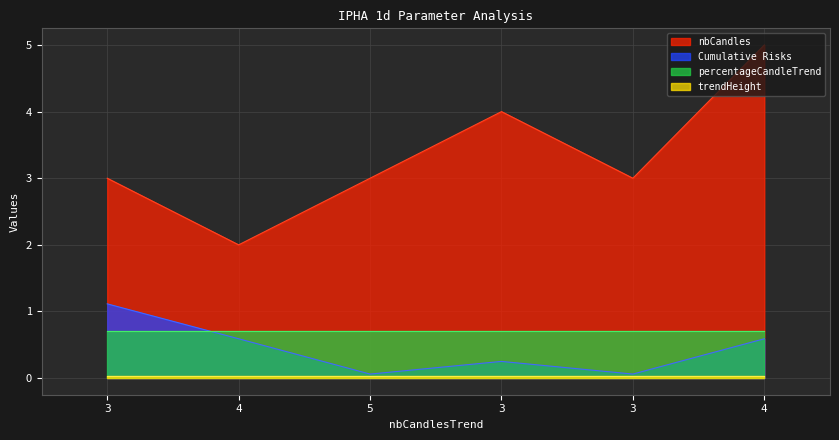

What is the average value of the Cumulative Risks series?

0.4